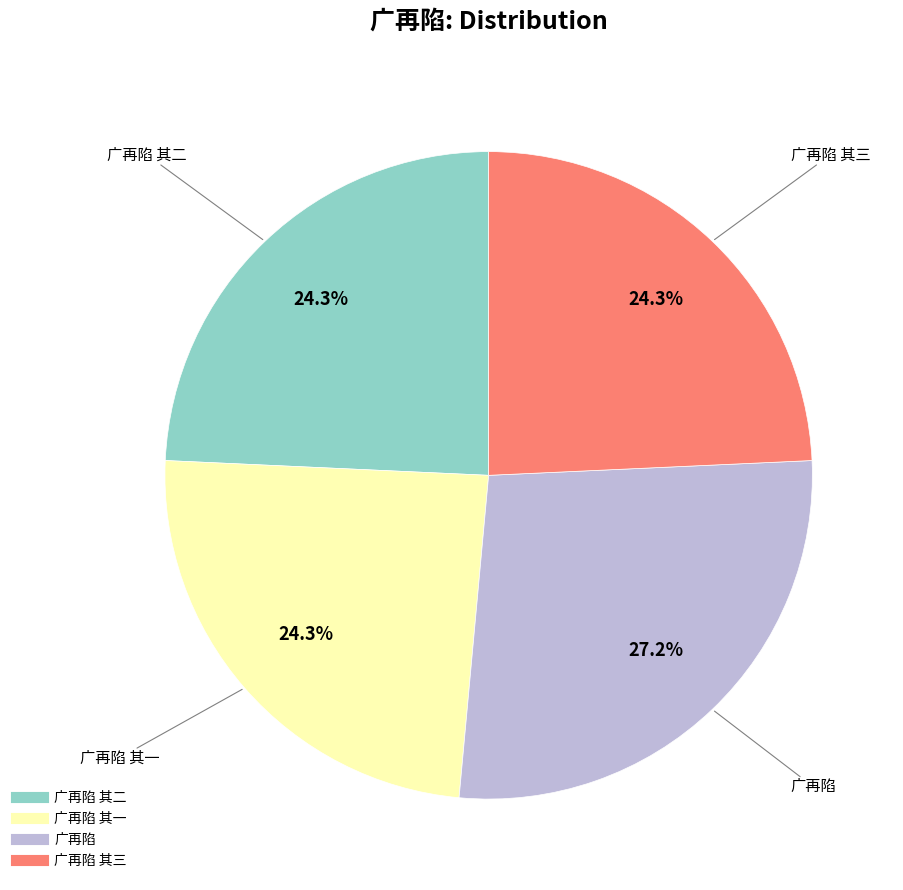

Does any single category account for the majority?

No